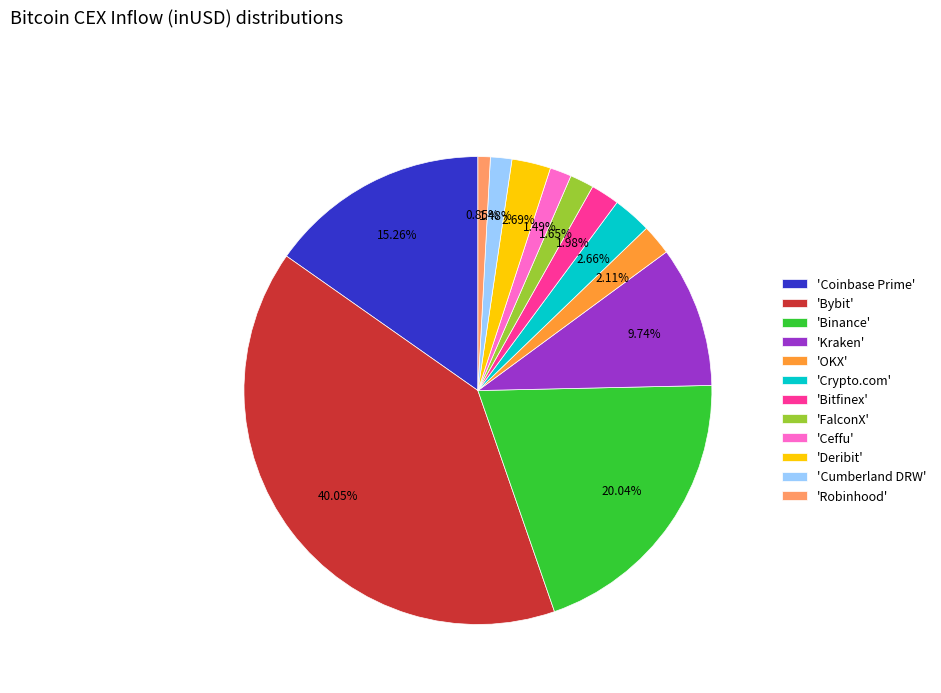

Is 'Bitfinex' the majority of the pie?

No